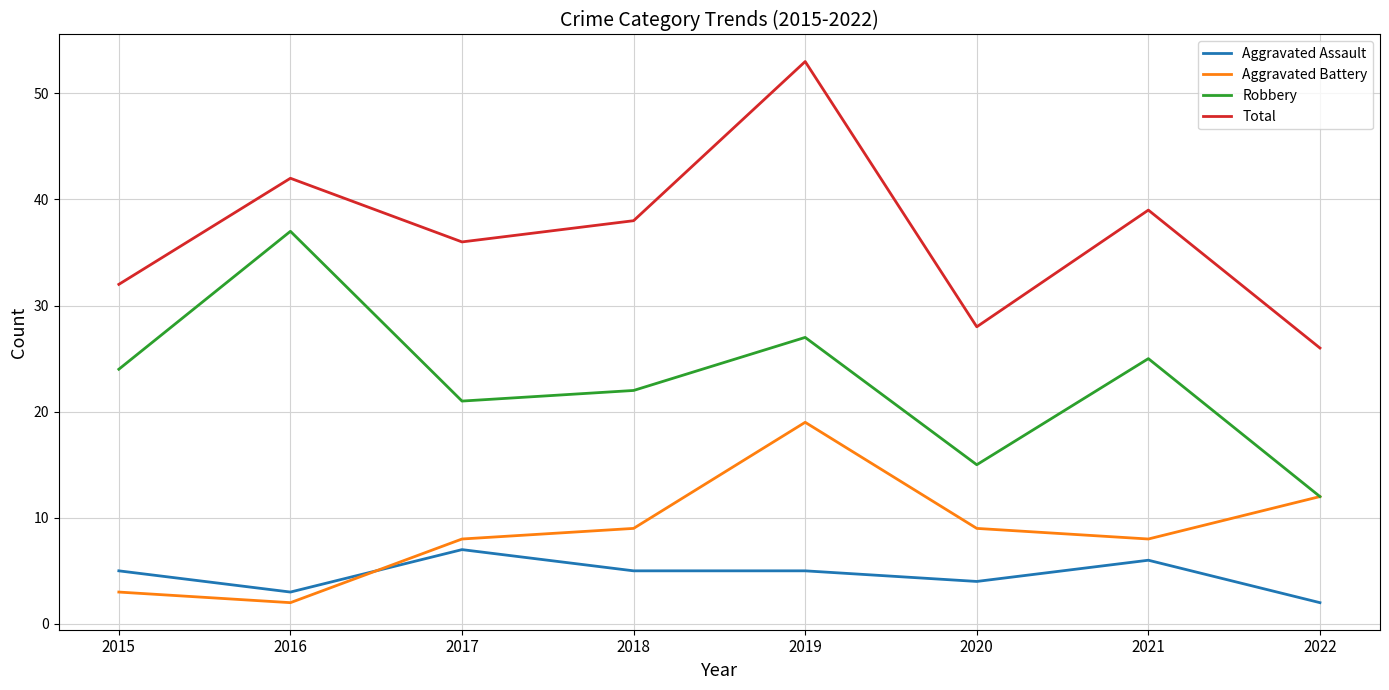

At 2020, list the series in order from largest to smallest.

Total, Robbery, Aggravated Battery, Aggravated Assault